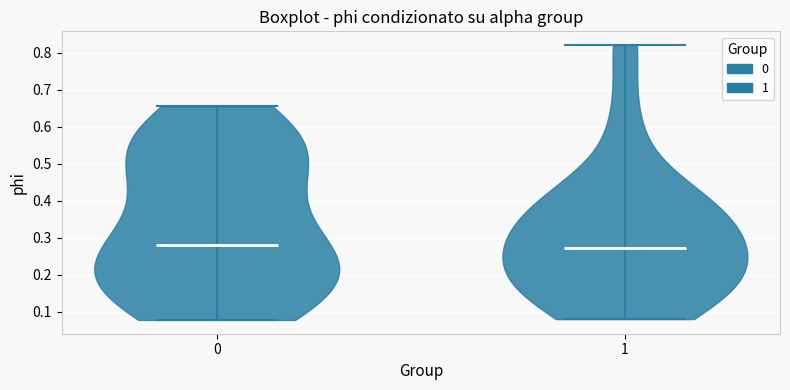

What is the lowest point the violin at x = 1 reaches on the y-axis? The values are not printed on the chart, so give them approximately, as read against the axis.

0.08